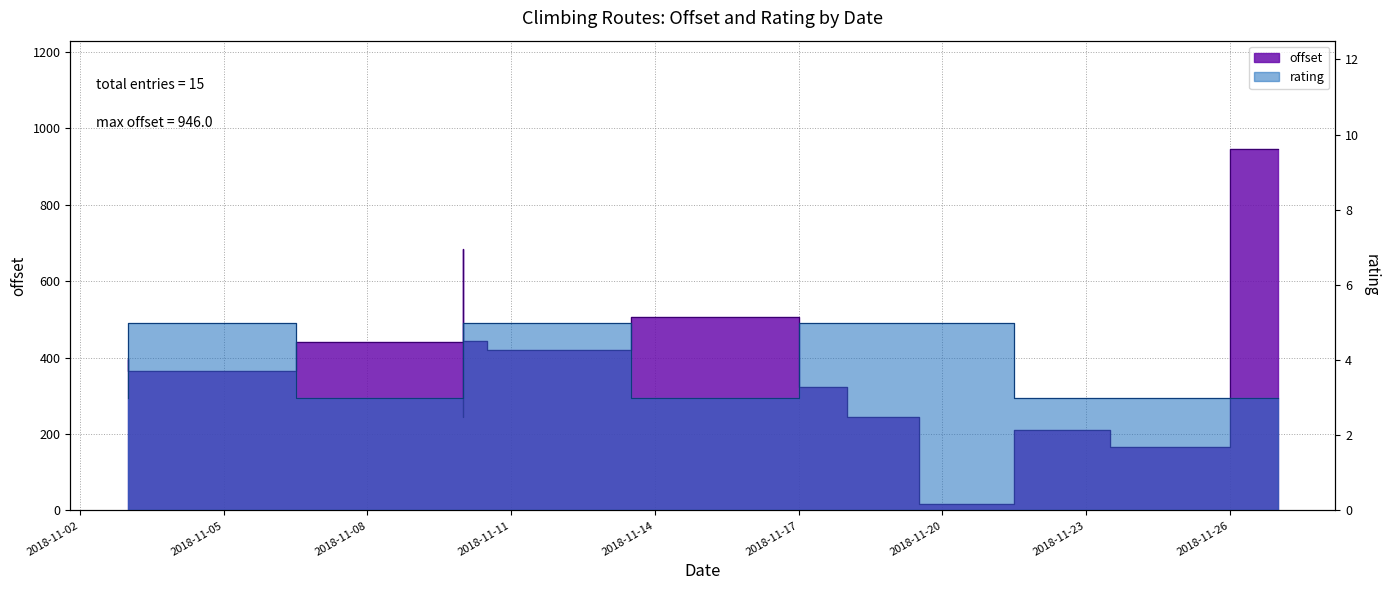

True or false: offset and rating intersect in this chart.

False